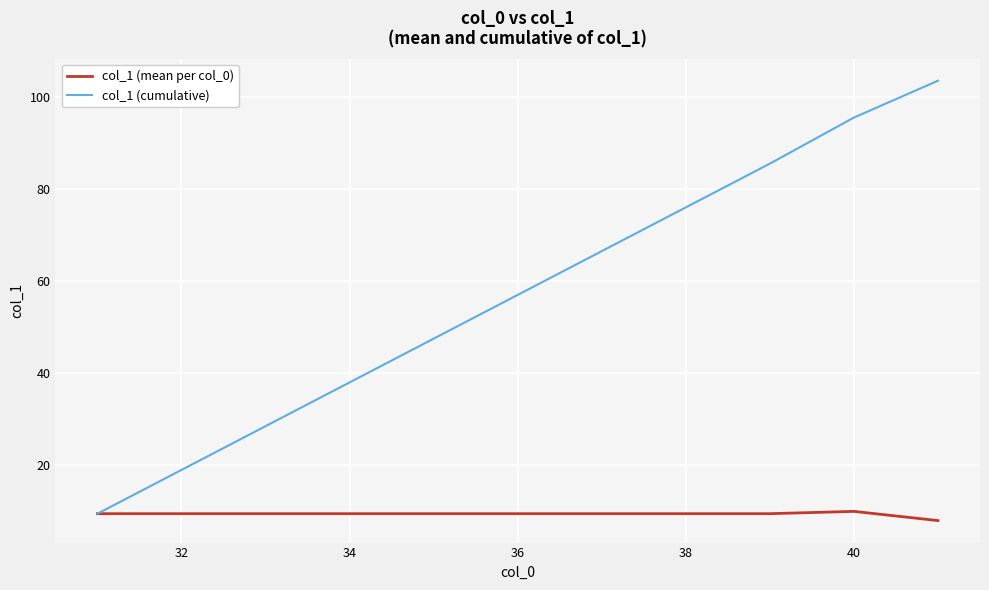

List the series in order of their peak value, lowest first.

col_1 (mean per col_0), col_1 (cumulative)